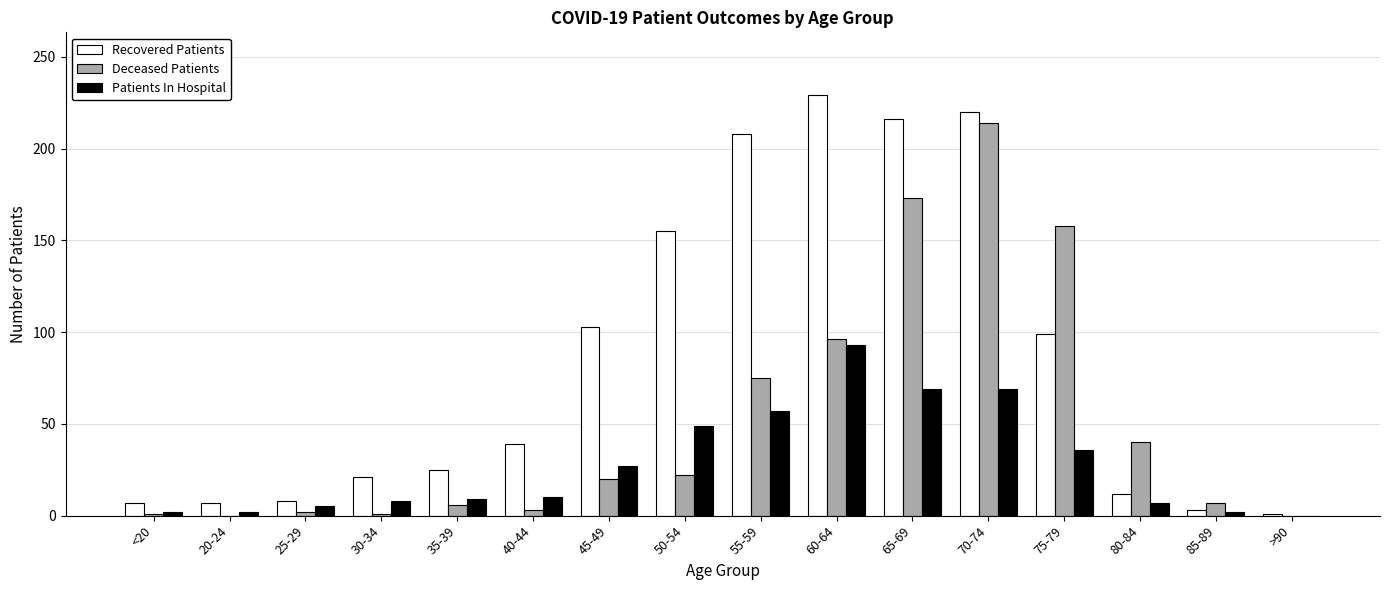

What is the spread (max minus min) of values at <20?

6